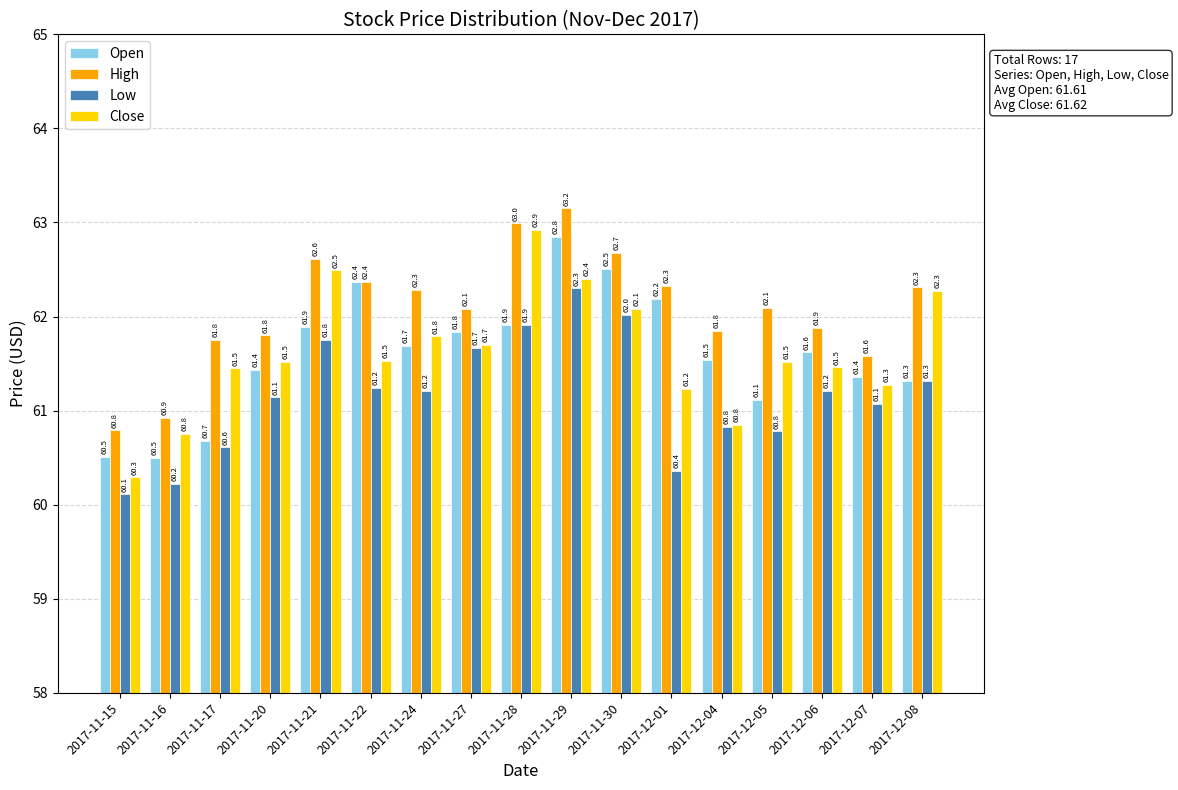

Reading right to left, what are all the values shown in this chart?

Open: 61.3	61.4	61.6	61.1	61.5	62.2	62.5	62.8	61.9	61.8	61.7	62.4	61.9	61.4	60.7	60.5	60.5
High: 62.3	61.6	61.9	62.1	61.8	62.3	62.7	63.2	63.0	62.1	62.3	62.4	62.6	61.8	61.8	60.9	60.8
Low: 61.3	61.1	61.2	60.8	60.8	60.4	62.0	62.3	61.9	61.7	61.2	61.2	61.8	61.1	60.6	60.2	60.1
Close: 62.3	61.3	61.5	61.5	60.8	61.2	62.1	62.4	62.9	61.7	61.8	61.5	62.5	61.5	61.5	60.8	60.3